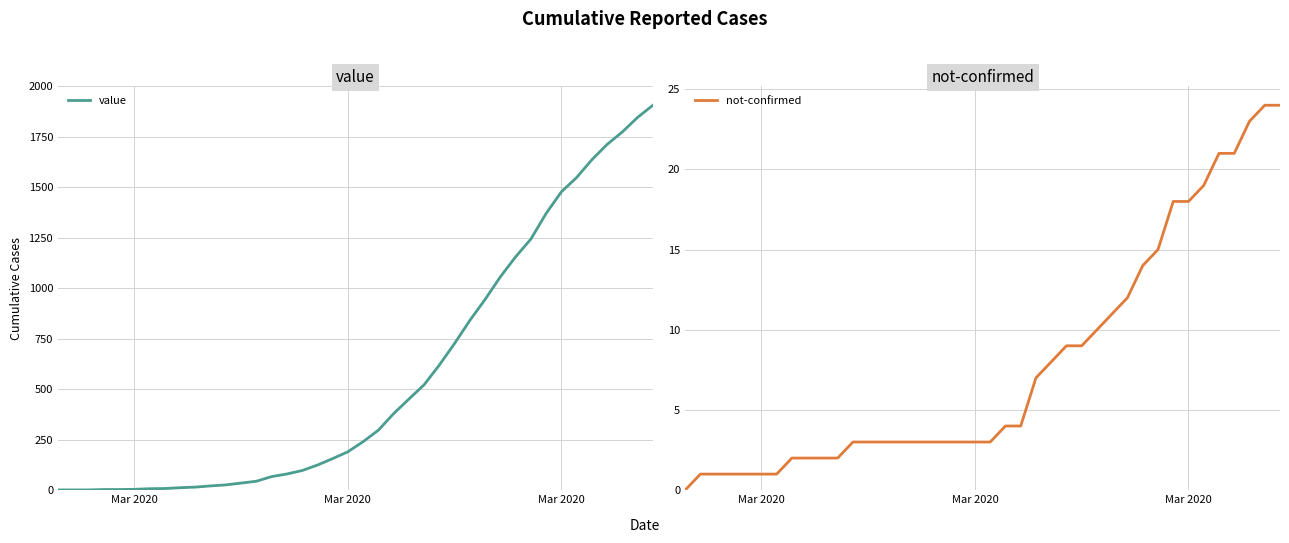

How many values in not-confirmed are above zero?

39